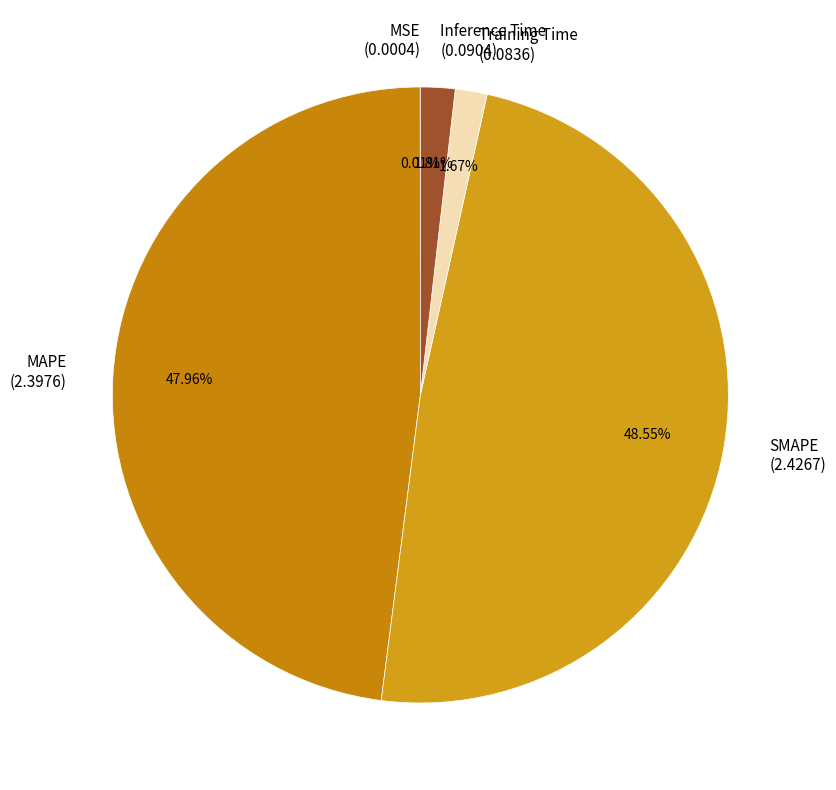

Is there any slice that represents more than half of the pie?

No